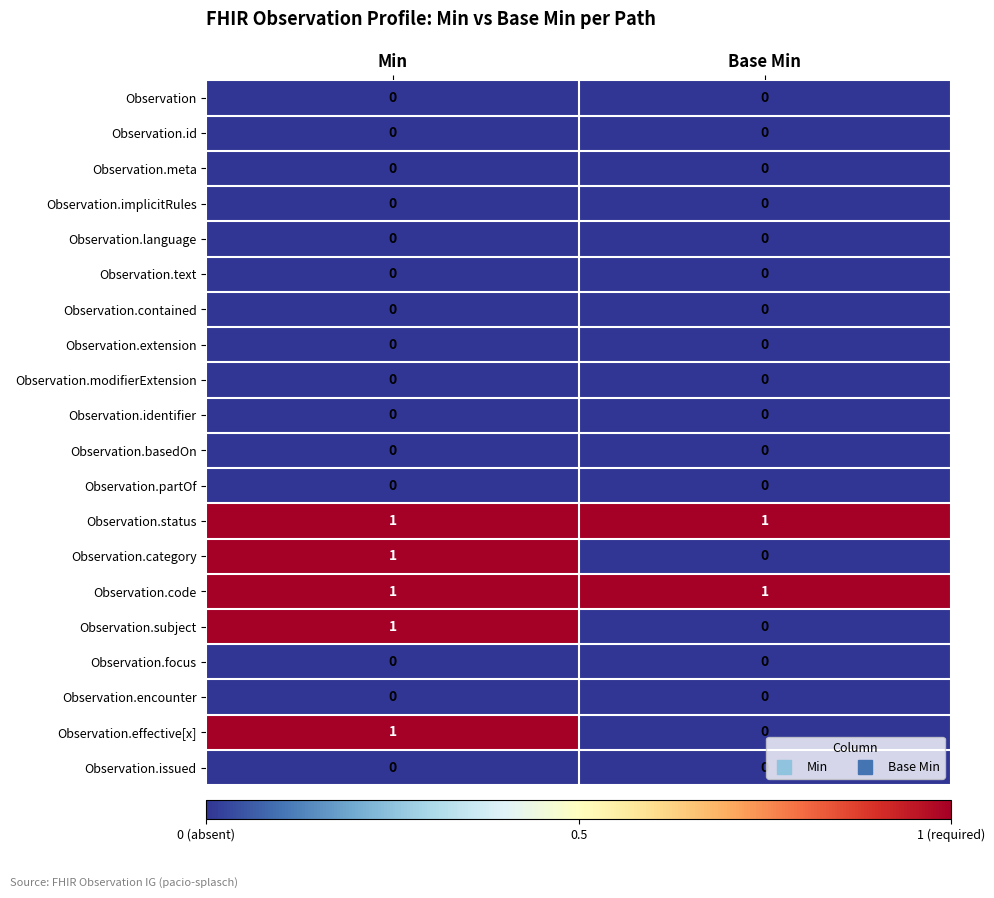

What is the difference between the highest and lowest values at Min?

1